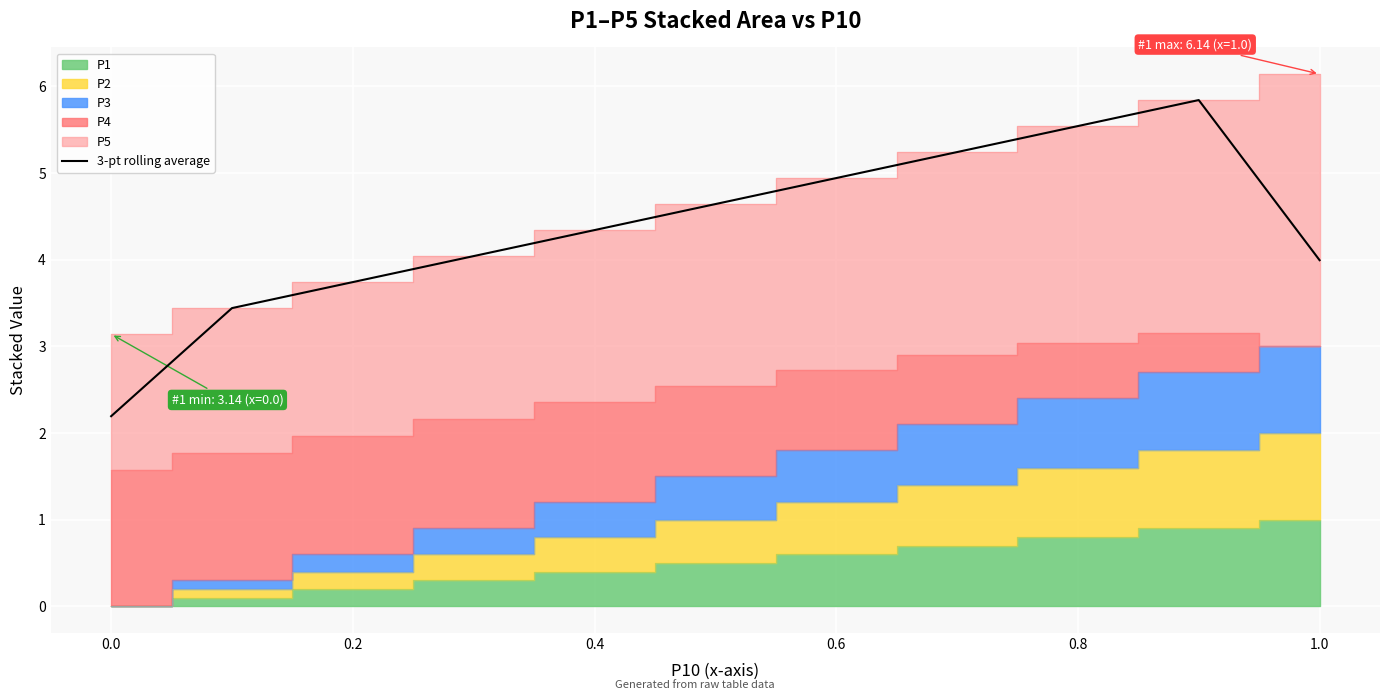

True or false: 3-pt rolling average has a value of 2.2 at 0.4.

False